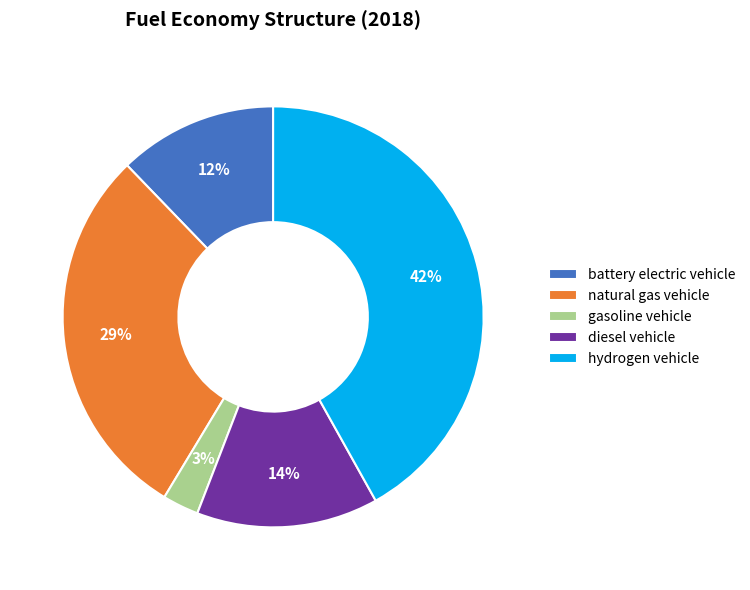

To the nearest percent, what is the difference between the largest and smallest slice percentages?

39%